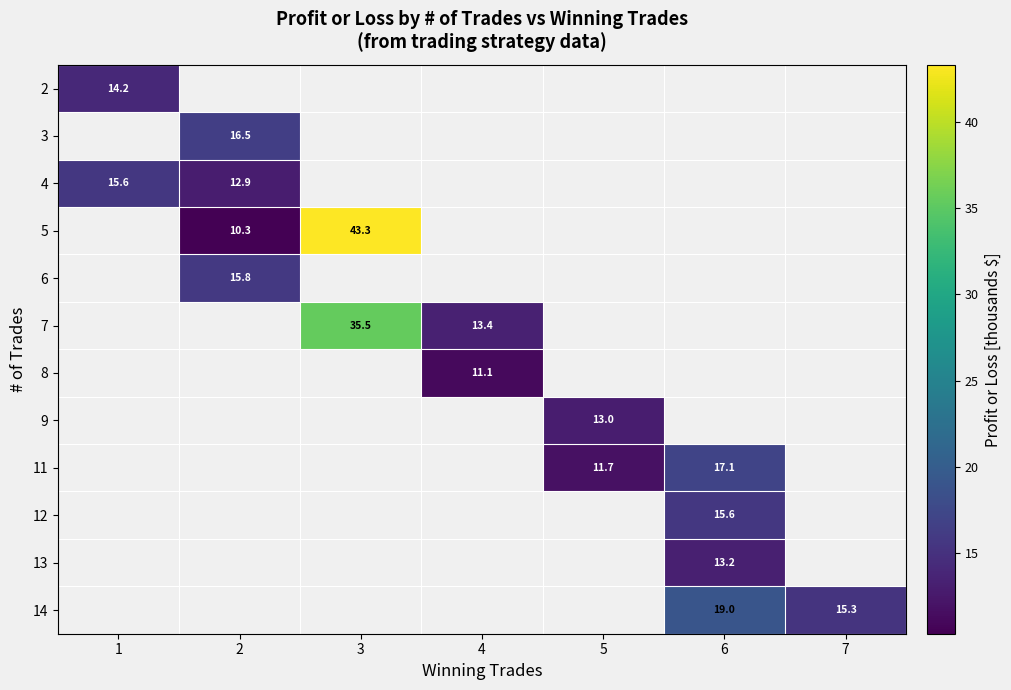

Is the value of 2 at 6 greater than the value of 7 at 6?

No